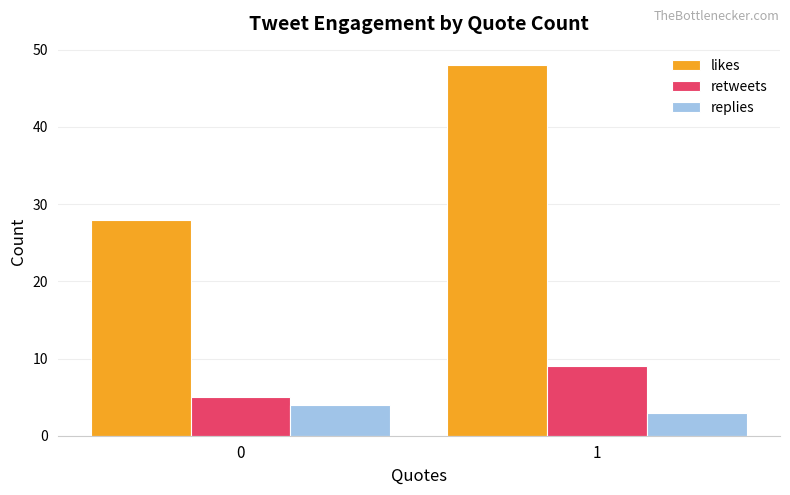

Which category has the highest value in the retweets series?

1